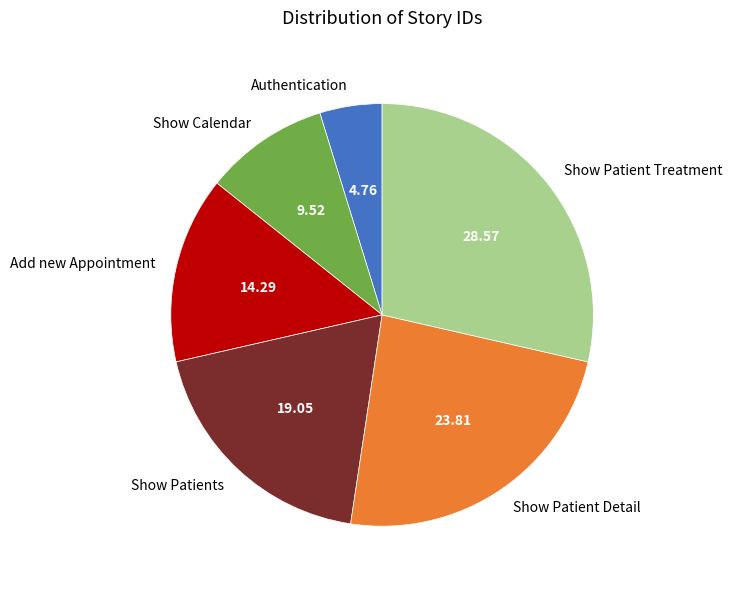

Is it true that Show Patient Detail is 34% of the pie?

False